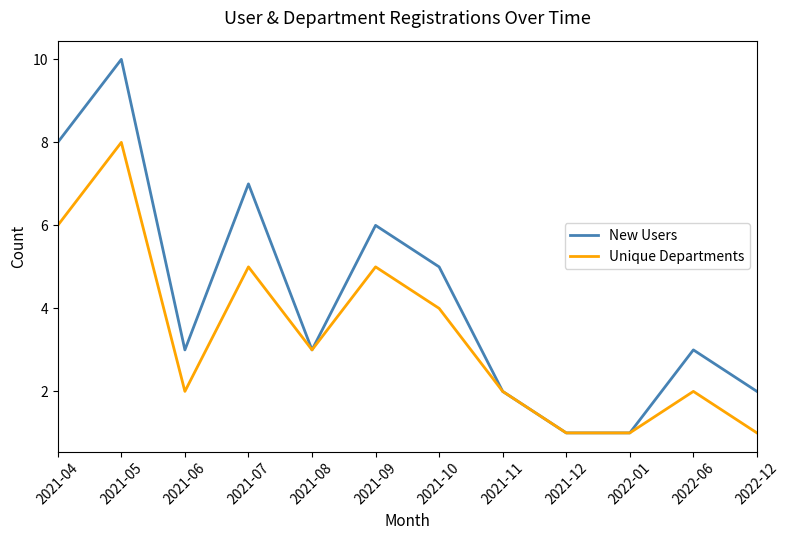

Rank the series by their average value, from lowest to highest.

Unique Departments, New Users